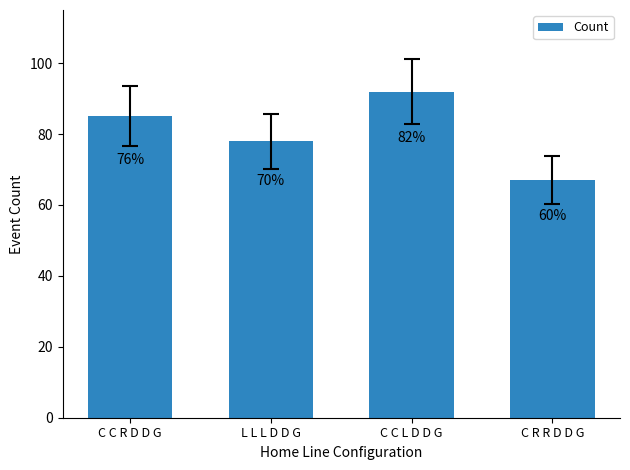

The chart shows a value of 92 at C R R D D G. True or false?

False